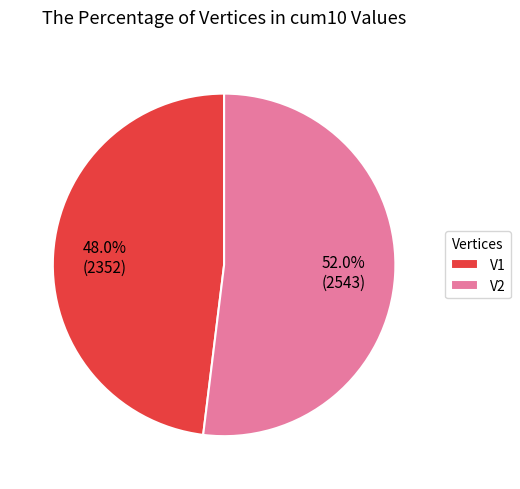

True or false: V2 accounts for 52% of the total.

True